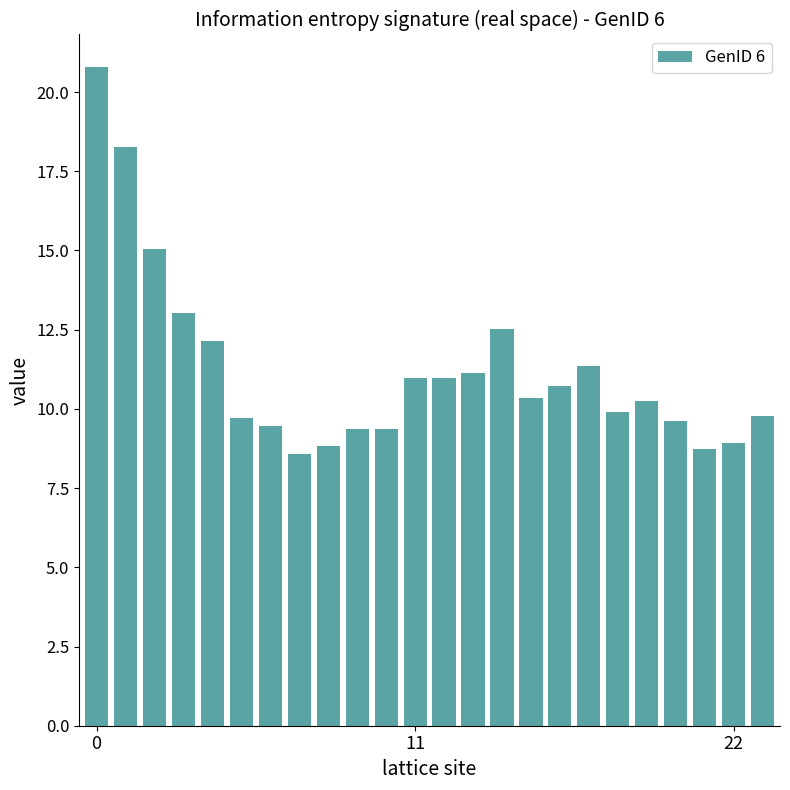

What is the average value?

11.2